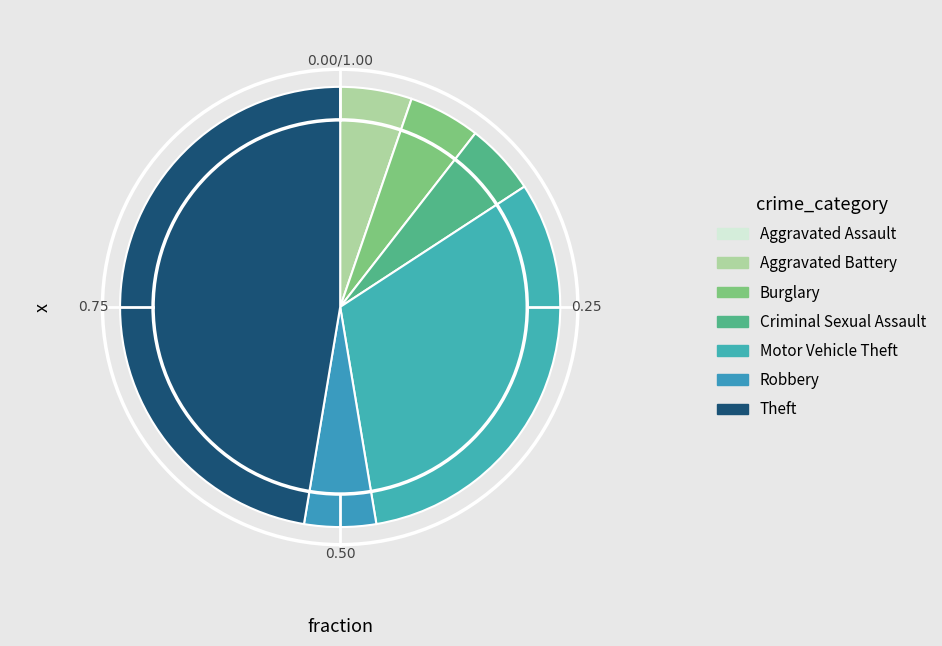

The Theft slice represents 61% of the pie. True or false?

False